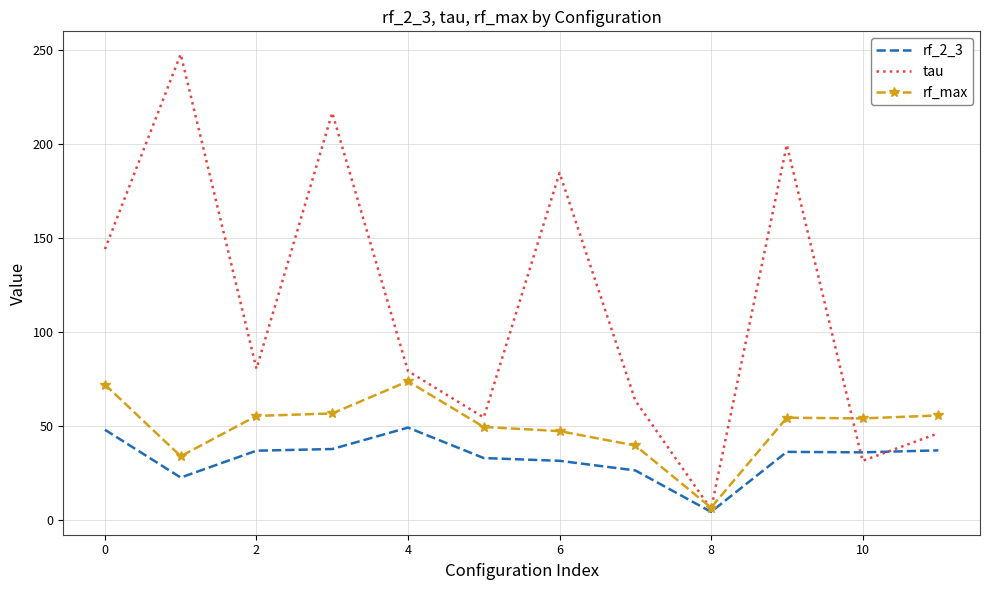

Rank the series by their maximum value, from lowest to highest.

rf_2_3, rf_max, tau